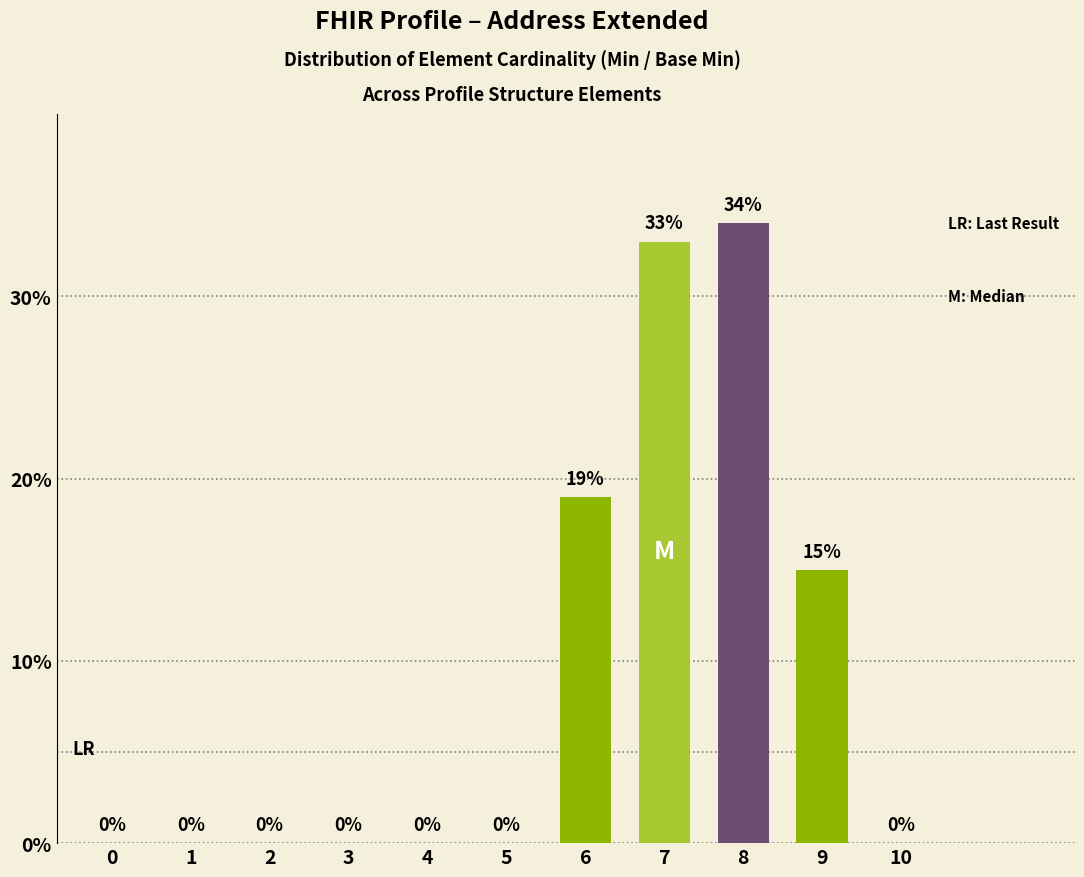

Are the bars grouped side by side (vs. stacked)?

No